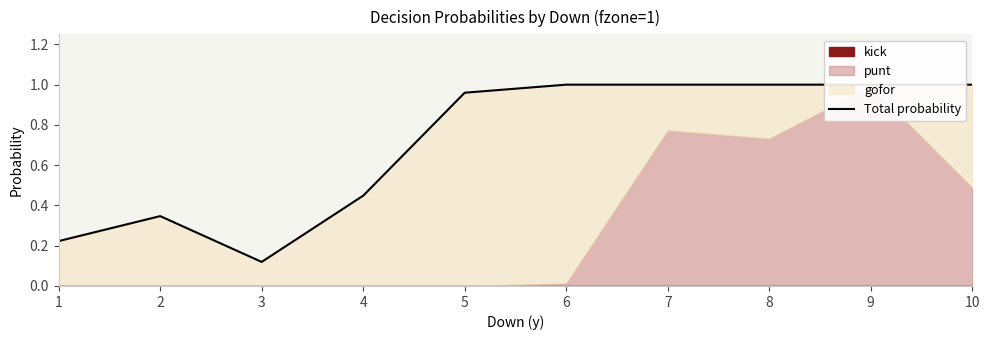

Reading left to right, list all the values displayed in this chart.

0.2	0.3	0.1	0.4	1.0	1.0	1.0	1.0	1.0	1.0